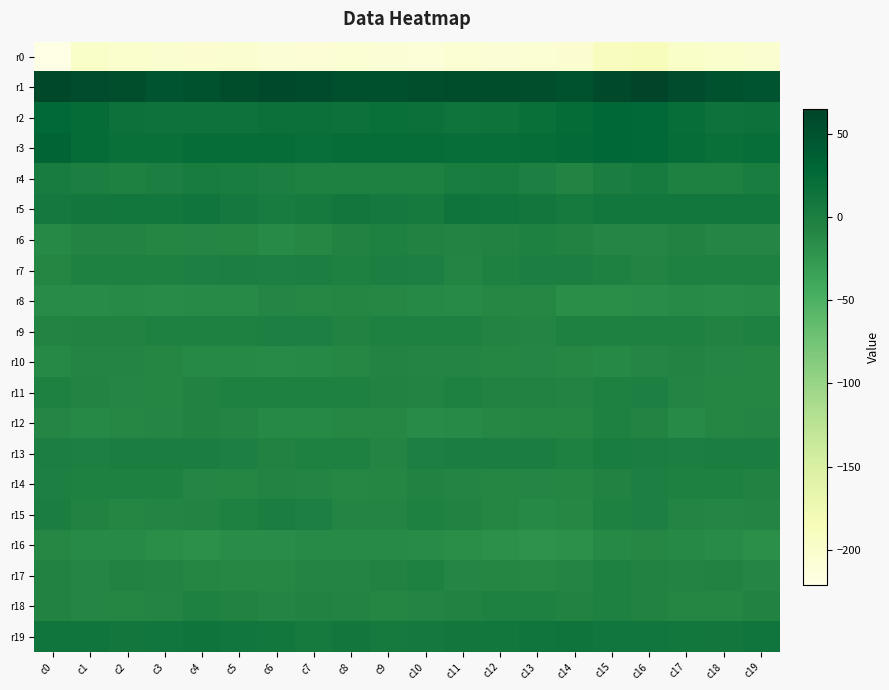

How many data points does each series have?

20